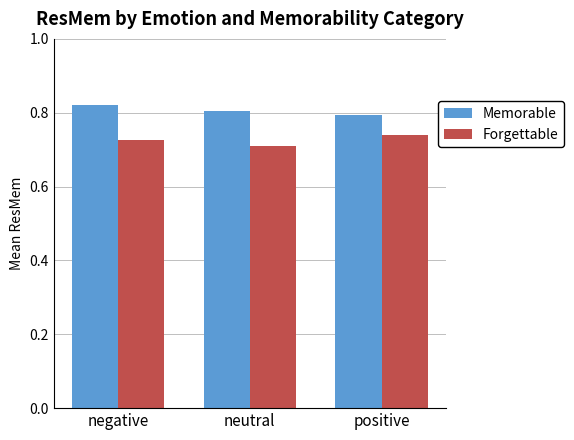

Where is Memorable nearest to the value 0?

positive